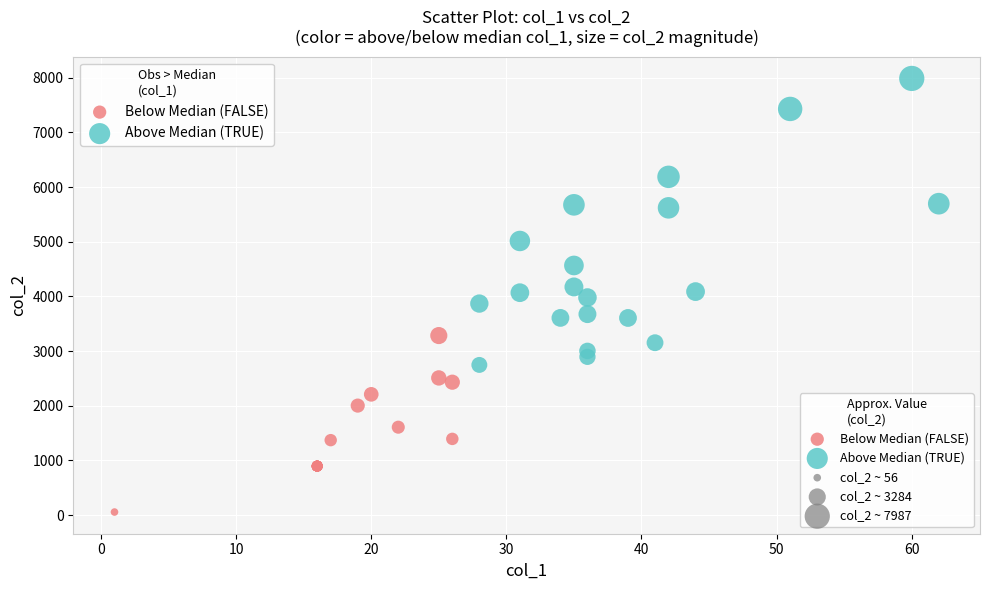

Which series has the widest spread of Y values?

Above Median (TRUE)